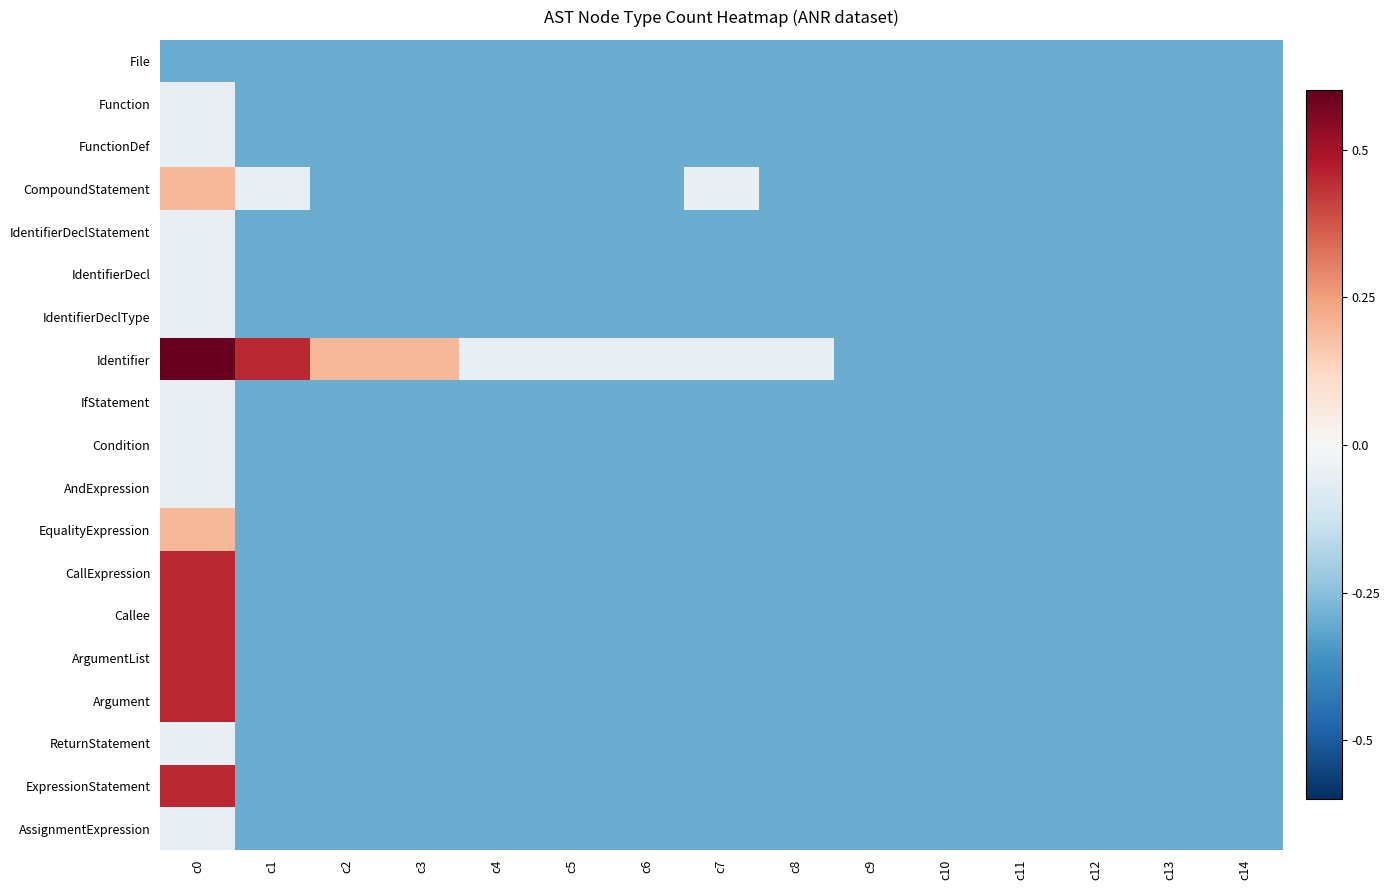

Which has a higher value, c8 or c10?

c8